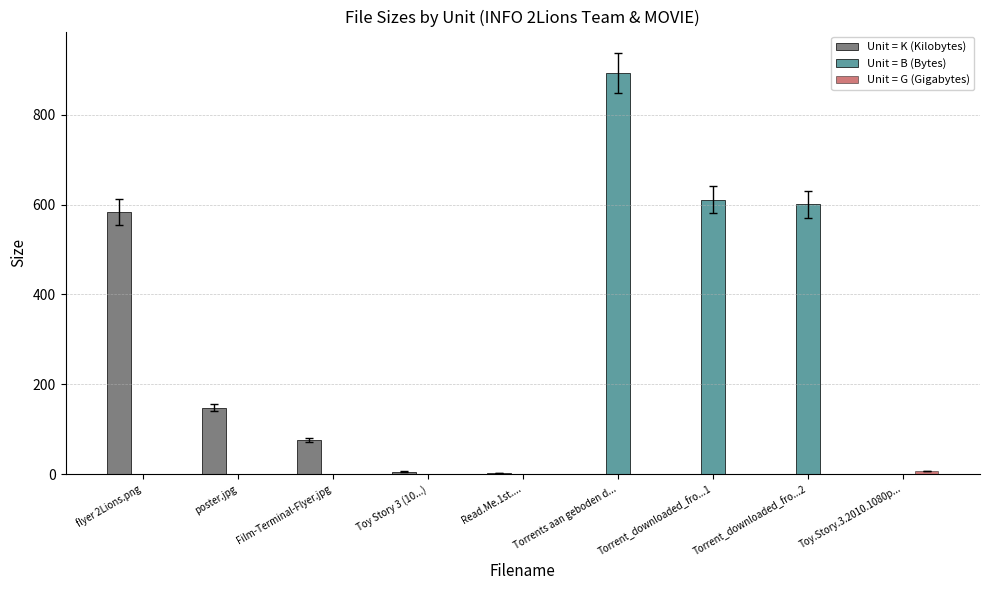

The Unit = B (Bytes) series shows 356.8 at Read.Me.1st..... True or false?

False